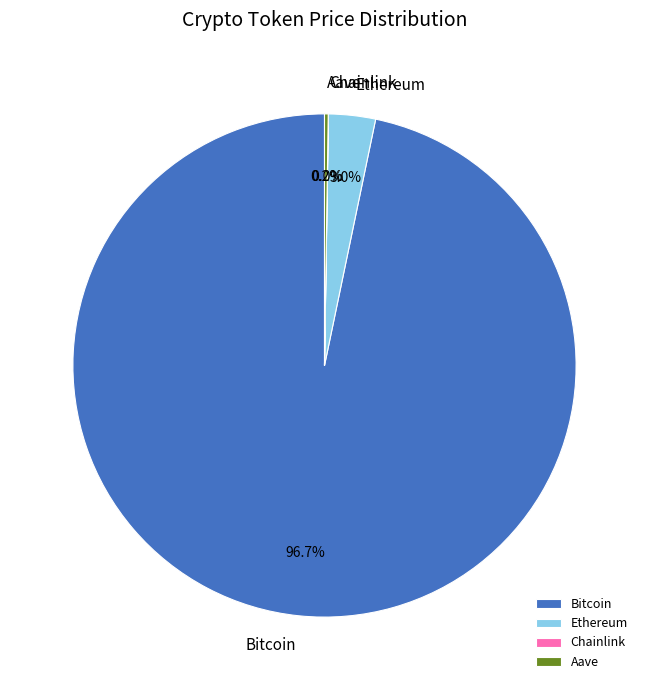

Which slice is the largest?

Bitcoin